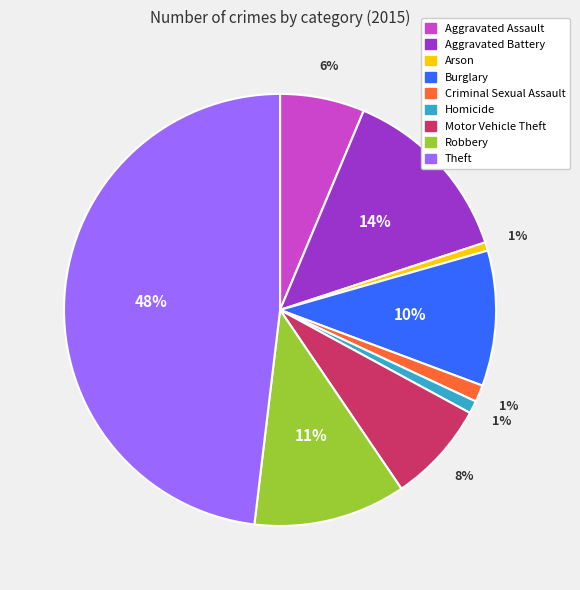

What percentage is the Aggravated Battery slice, to the nearest percent?

14%